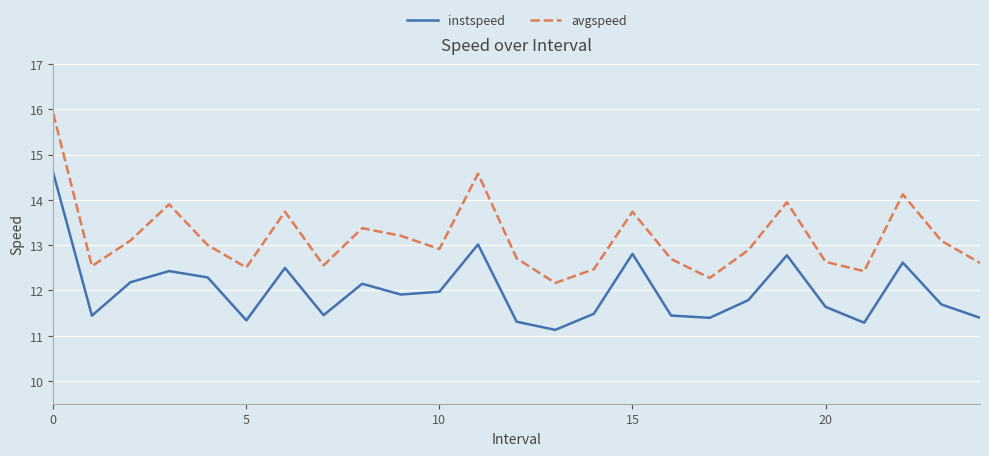

True or false: avgspeed and instspeed cross at least once.

False